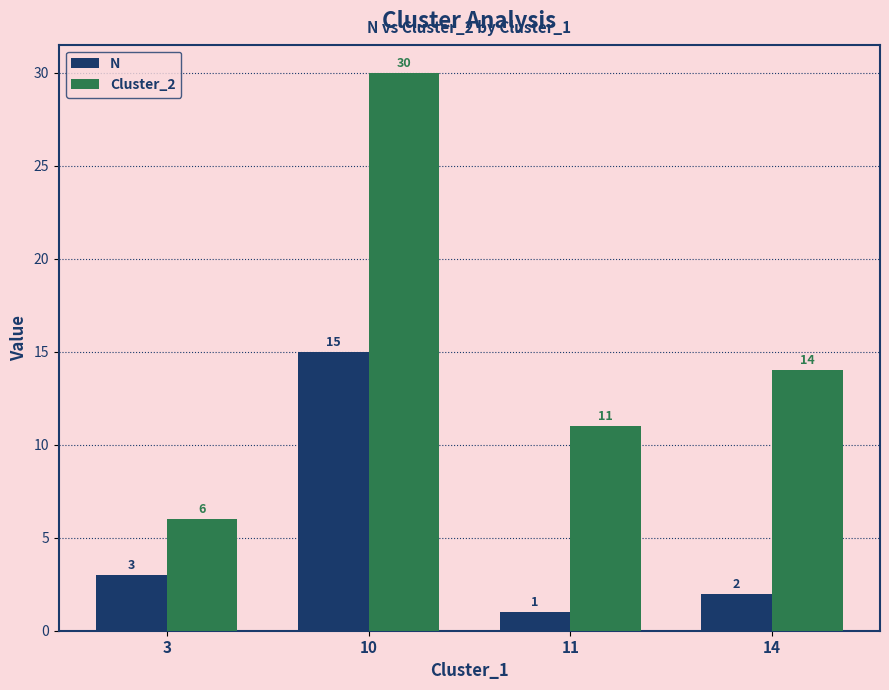

Rank the series by their average value, from lowest to highest.

N, Cluster_2